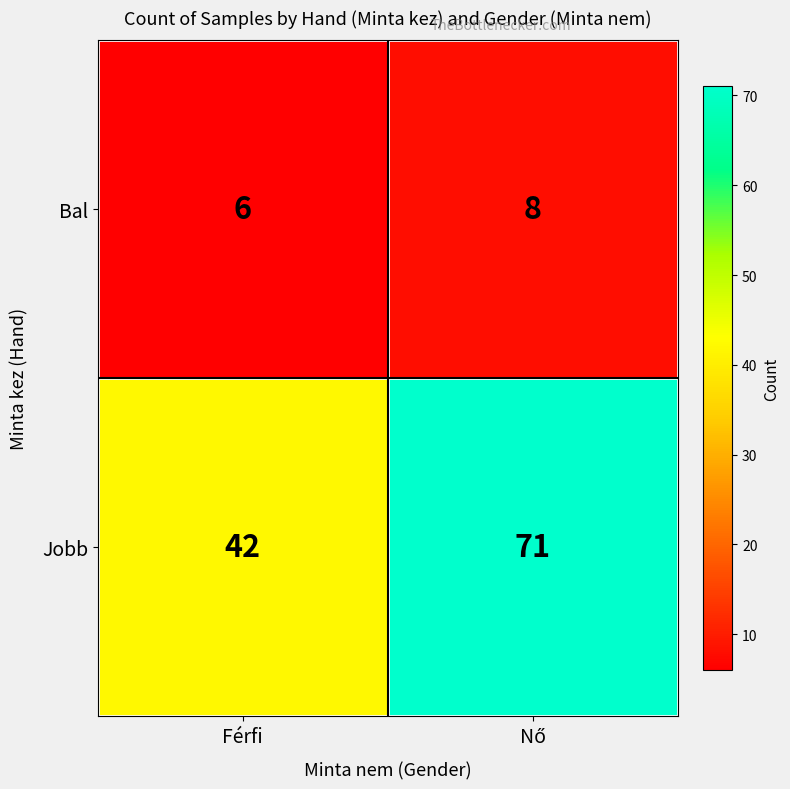

List the series in order of their peak value, highest first.

Jobb, Bal